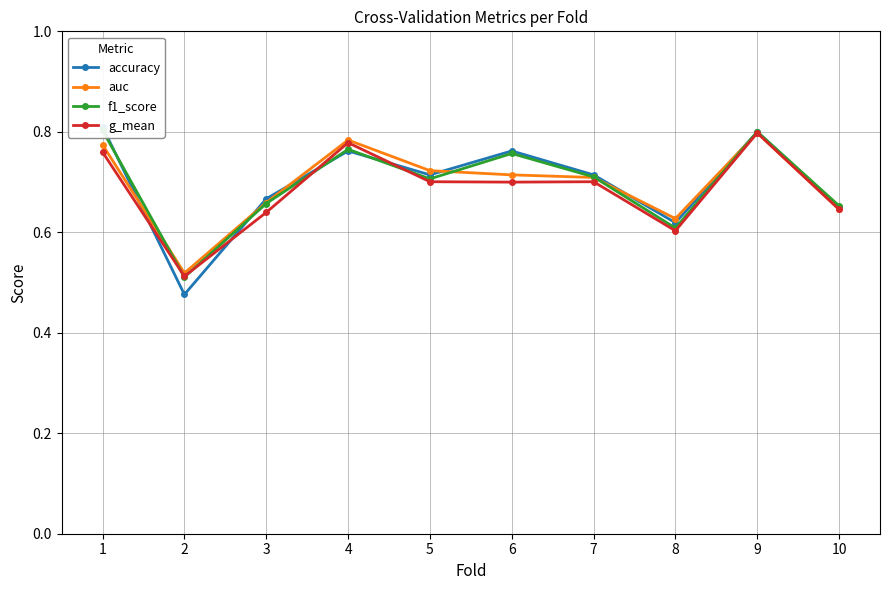

Which series has the largest range (max minus min)?

accuracy